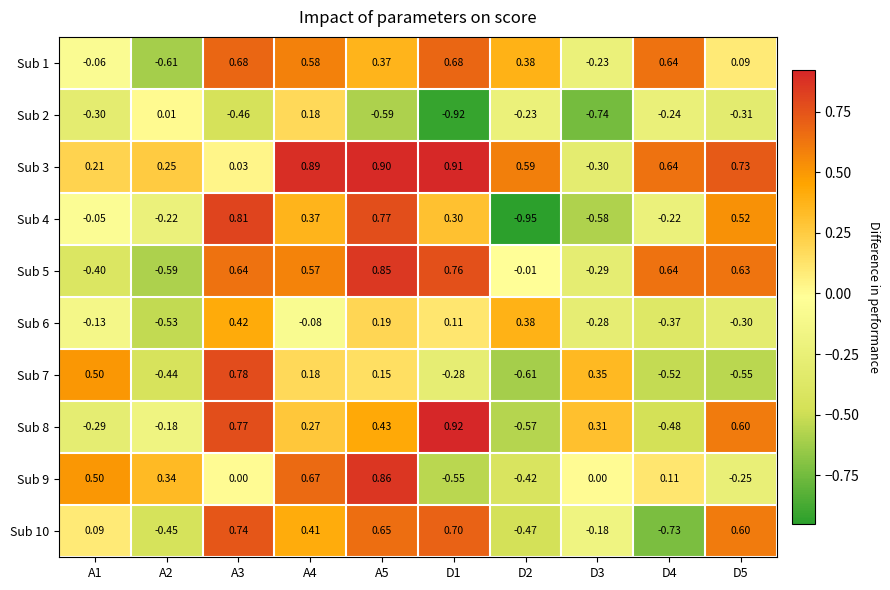

Rank the series by their maximum value, from highest to lowest.

Sub 8, Sub 3, Sub 9, Sub 5, Sub 4, Sub 7, Sub 10, Sub 1, Sub 6, Sub 2